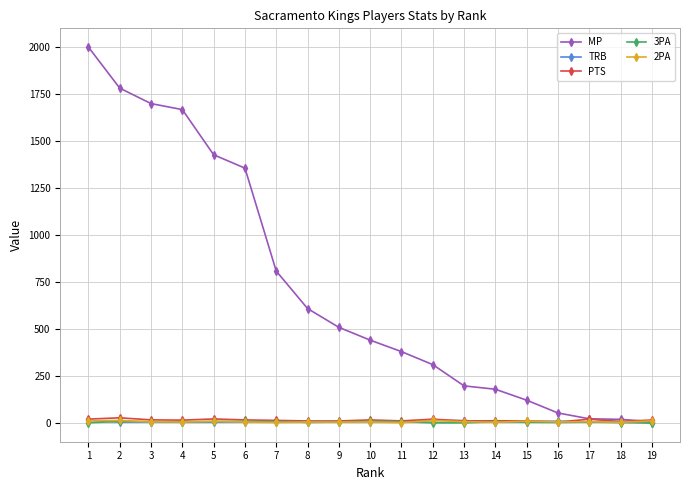

What is the minimum value for PTS?

4.8